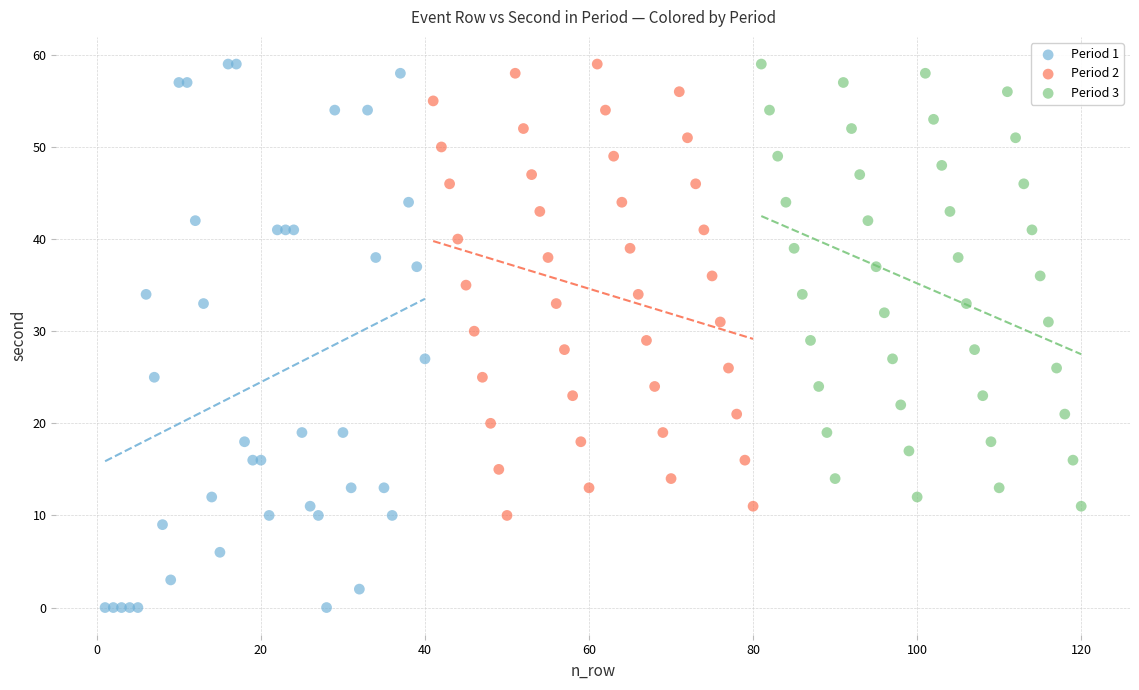

Which series has the largest Y range (max minus min)?

Period 1